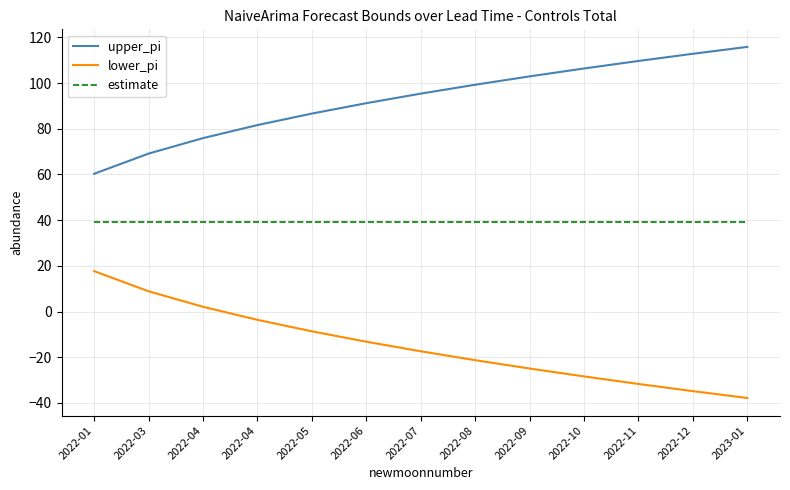

Does the chart display data point markers on the line(s)?

No